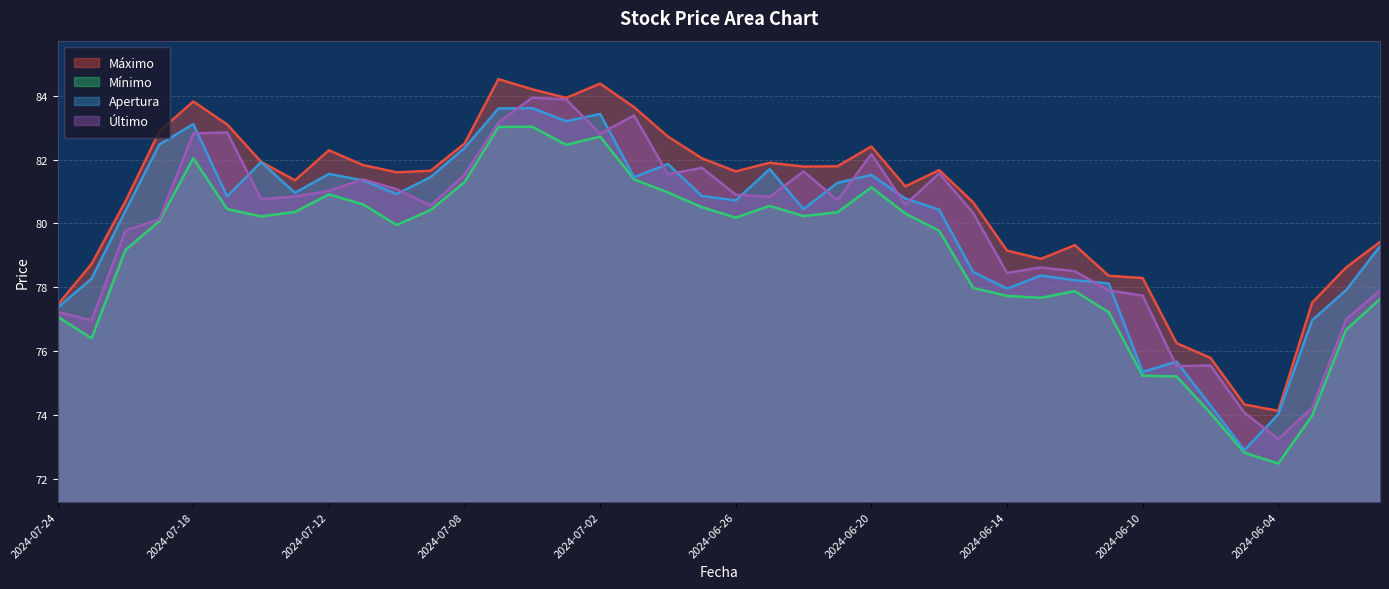

How many lines are shown in the chart?

4